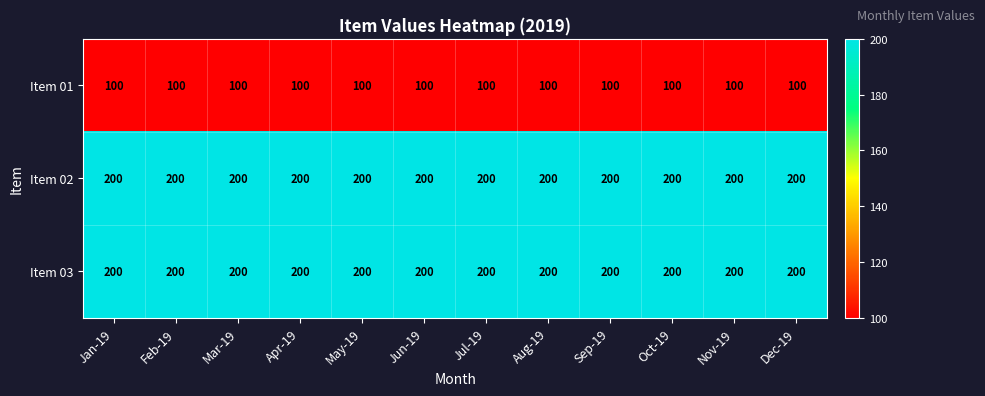

The value of Item 03 at Mar-19 is 94. True or false?

False